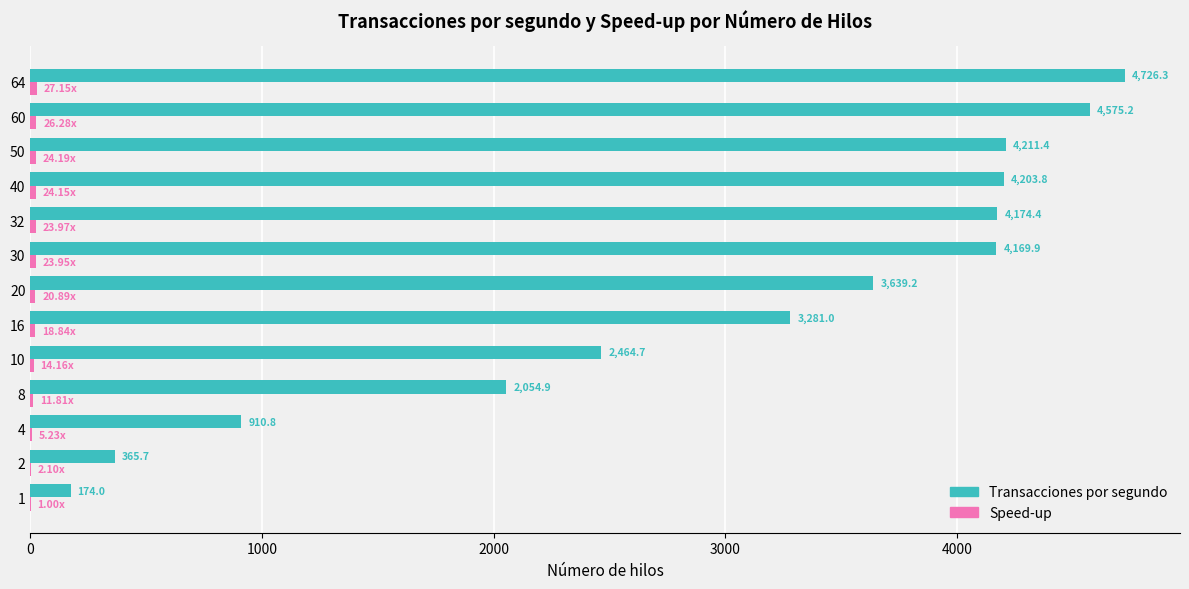

At which category is the sum across all series the highest?

64